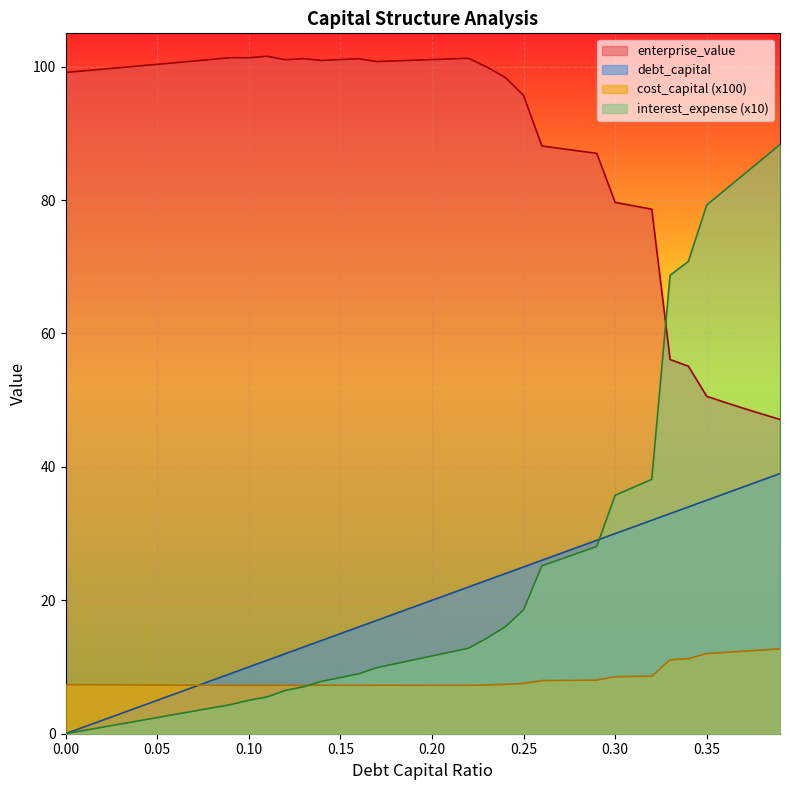

True or false: enterprise_value has more than 1 points higher than both neighbors.

True